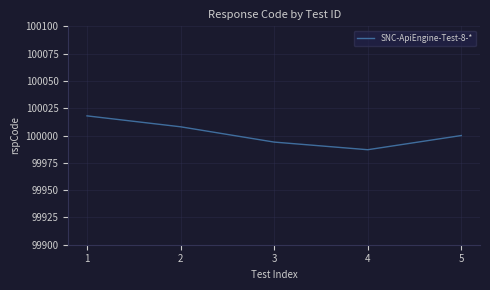

Reading right to left, extract all data points from this chart.

5=100000	4=99987	3=99994	2=100008	1=100018